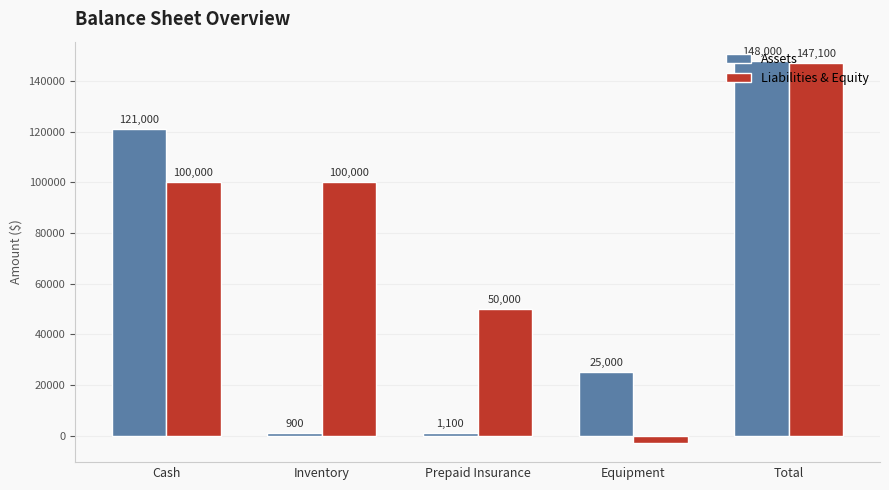

True or false: Liabilities & Equity has a value of 100000 at Cash.

True